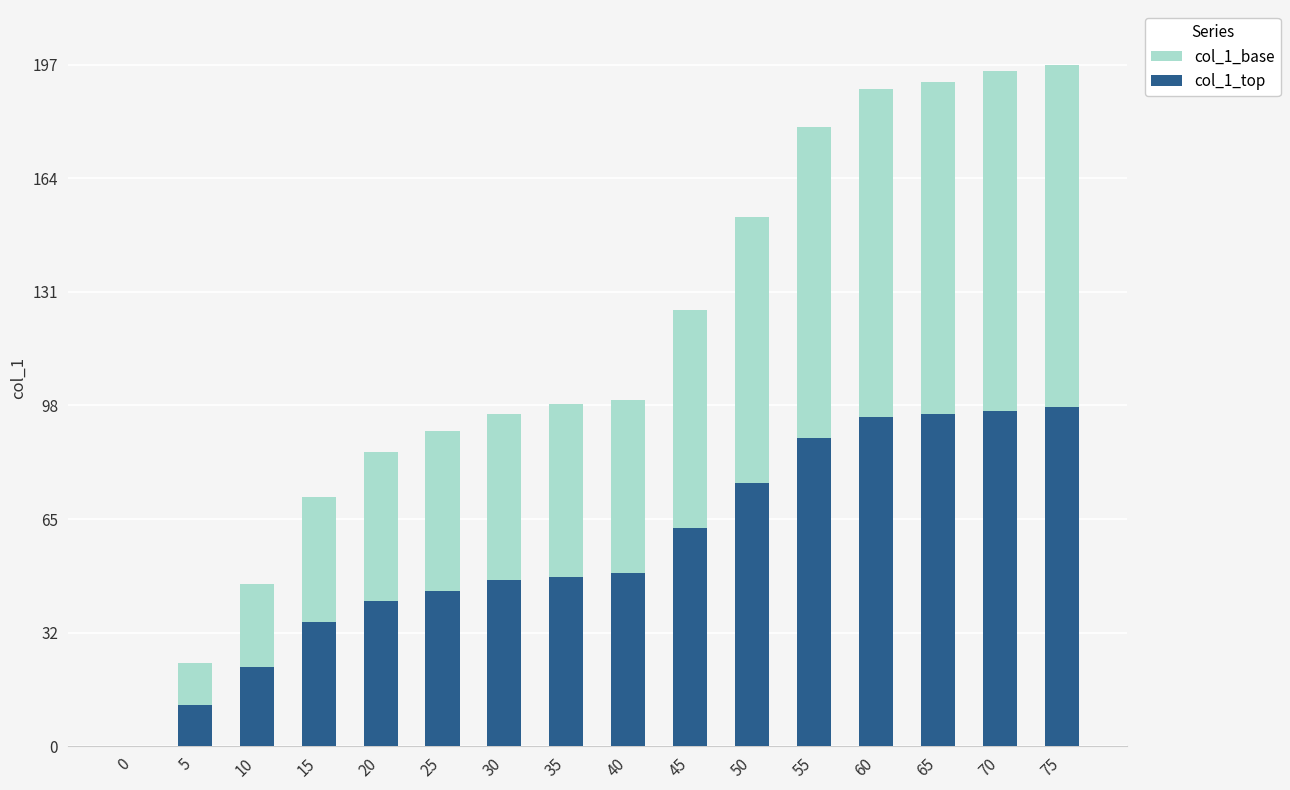

Does the chart contain any negative values?

No